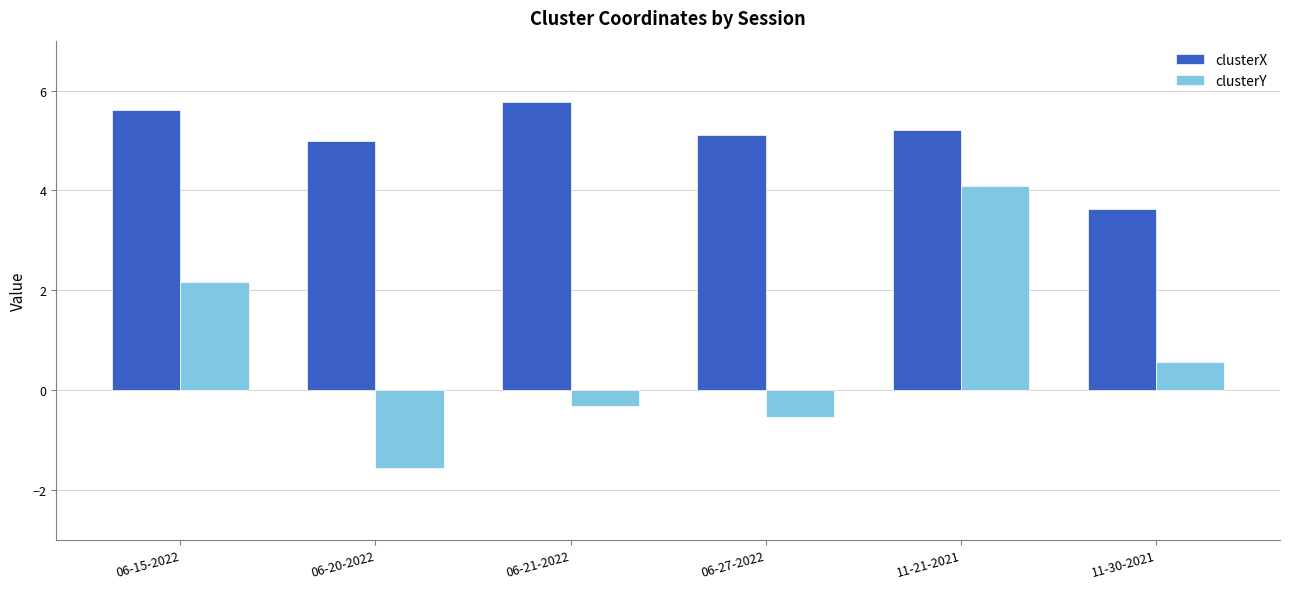

What is the approximate value of clusterY at 06-21-2022?

-0.3